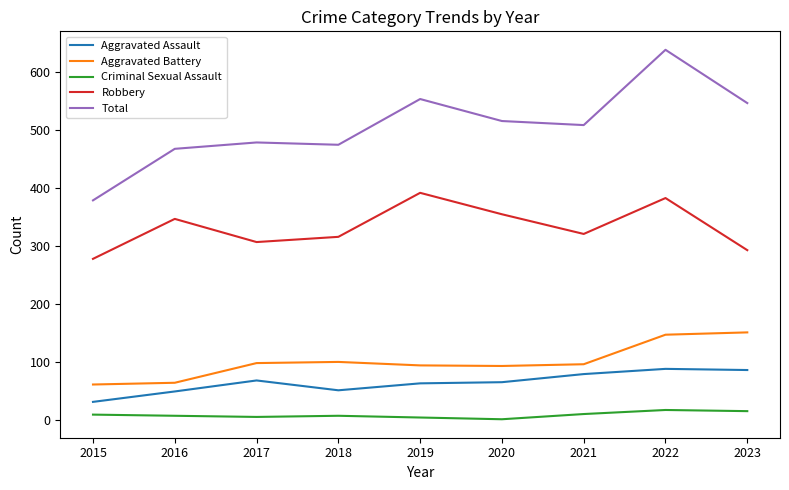

List the series in order of their peak value, lowest first.

Criminal Sexual Assault, Aggravated Assault, Aggravated Battery, Robbery, Total